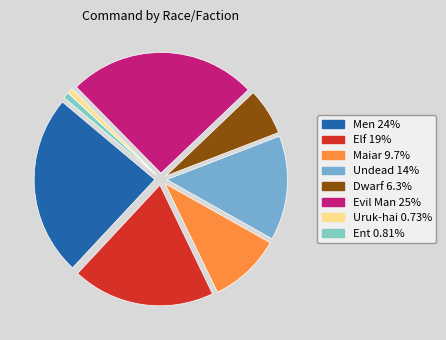

Is there a majority slice in this chart?

No